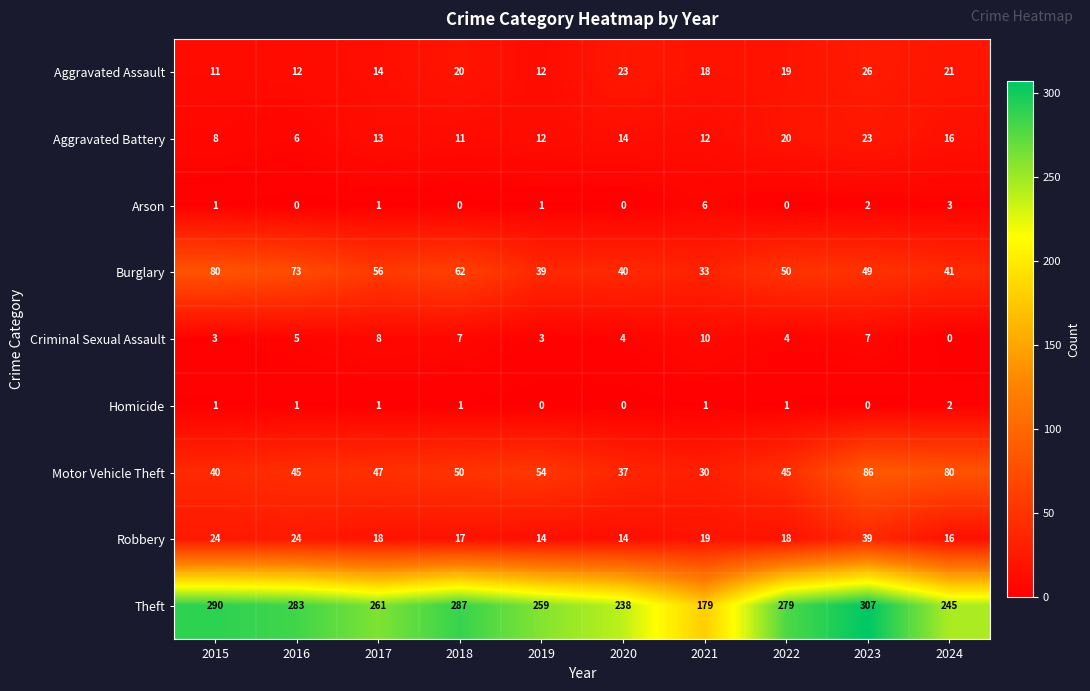

What is the difference between the highest and lowest values at 2016?

283